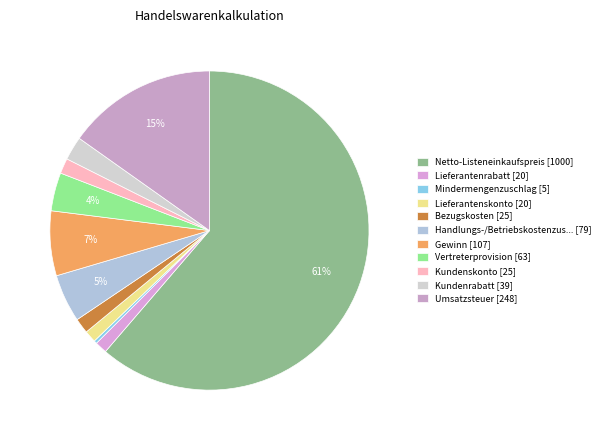

To the nearest percent, what is the difference between the largest and smallest slice percentages?

61%